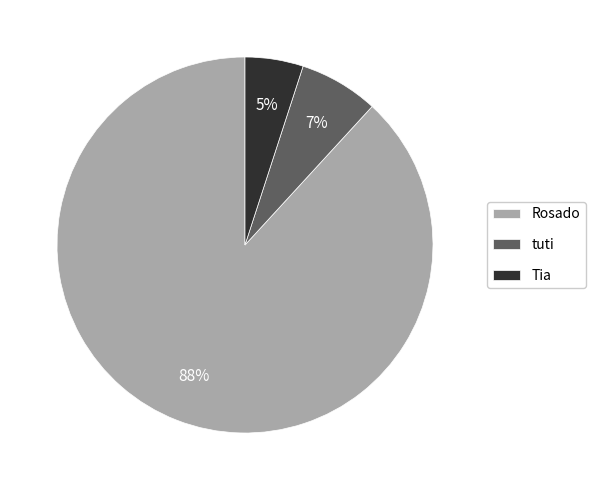

Count the number of slices in the pie.

3